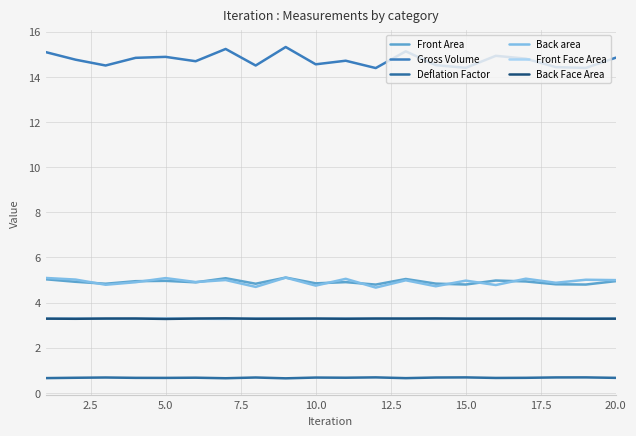

Count the Deflation Factor values in the range 0 to 1.

20